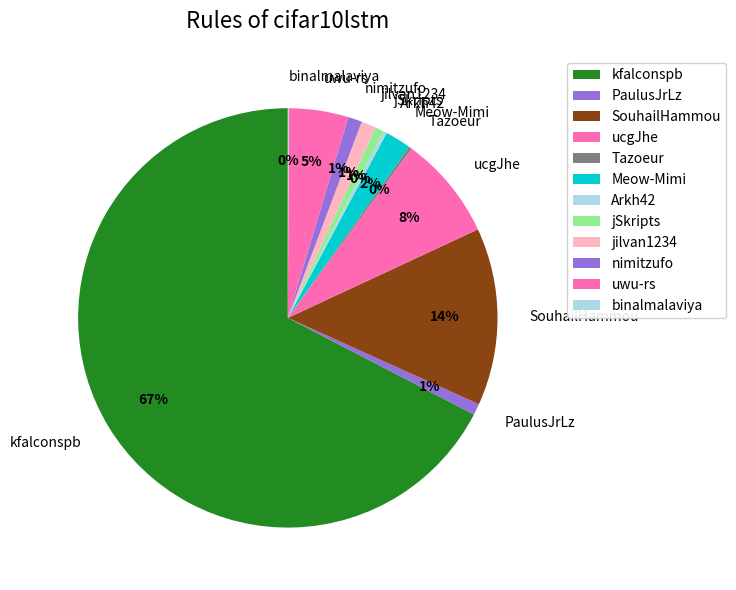

To the nearest percent, what percentage of the pie is kfalconspb?

67%